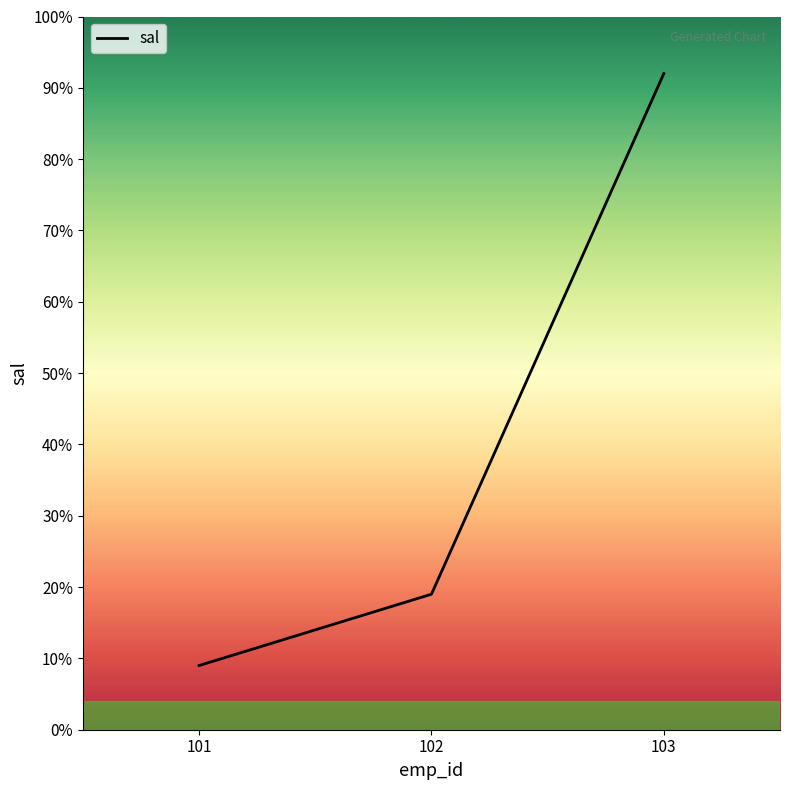

Does the chart have visible grid lines?

No